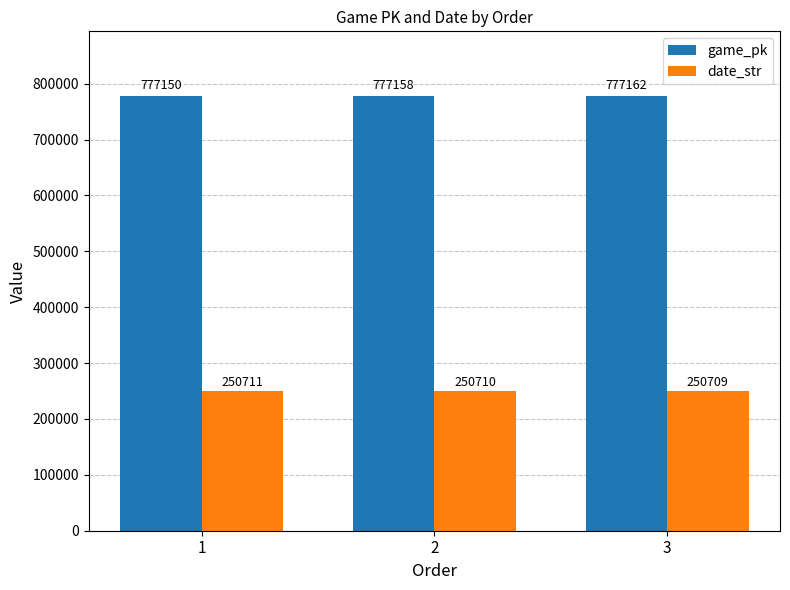

Which label corresponds to the smallest value in the chart?

3